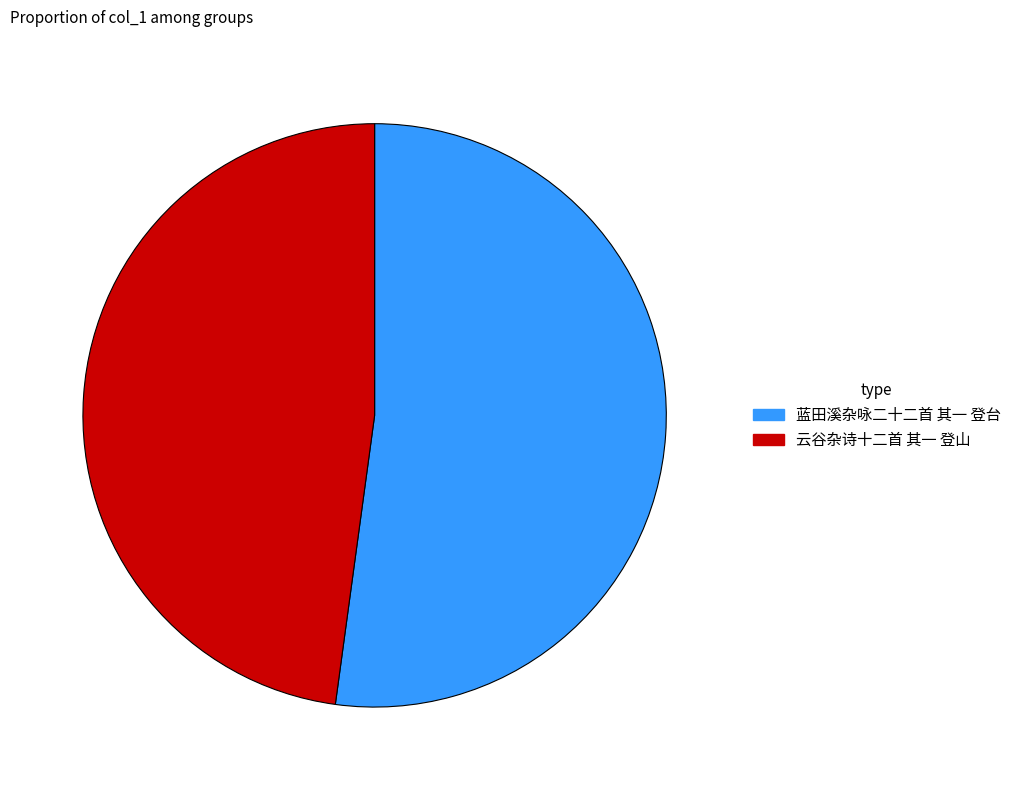

How many segments does this pie chart have?

2